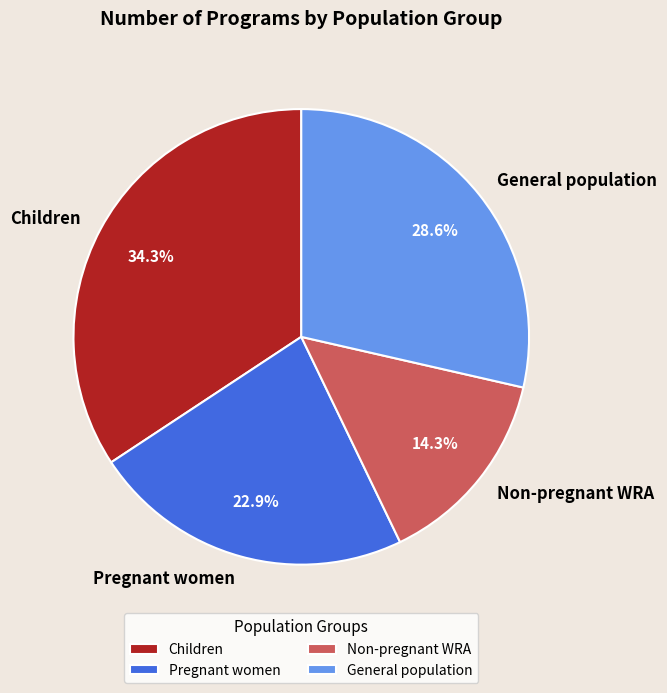

Is there a majority slice in this chart?

No